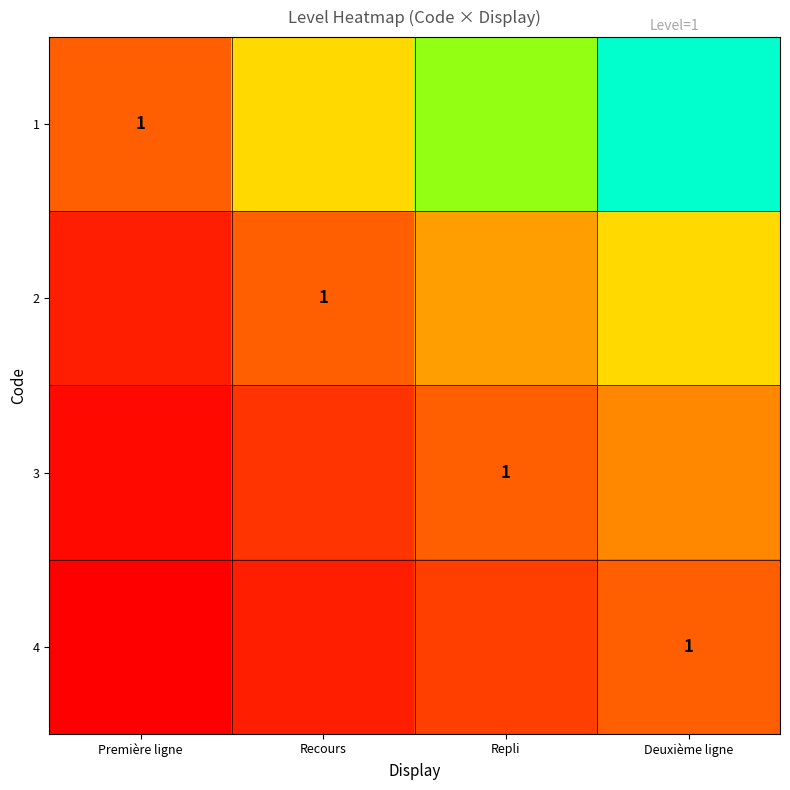

What is the minimum value for 3?

0.3